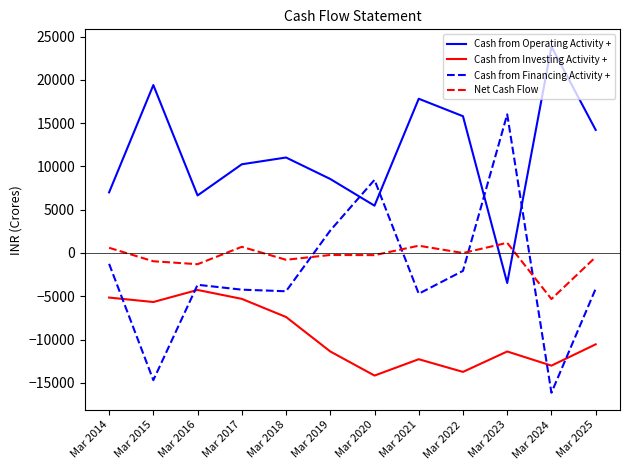

Does the chart display data point markers on the line(s)?

No